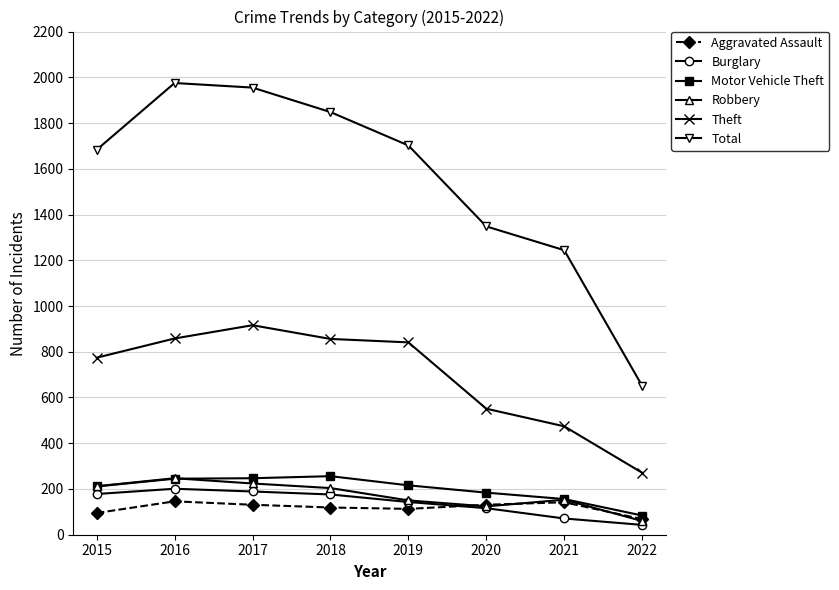

True or false: Aggravated Assault has more than 1 interior local peaks.

True